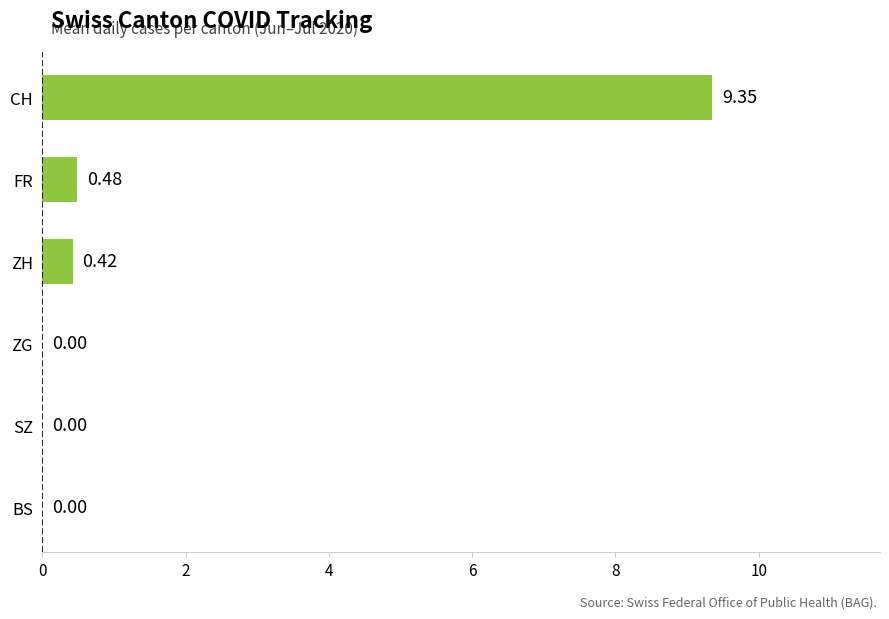

At which label is the value closest to 4?

FR